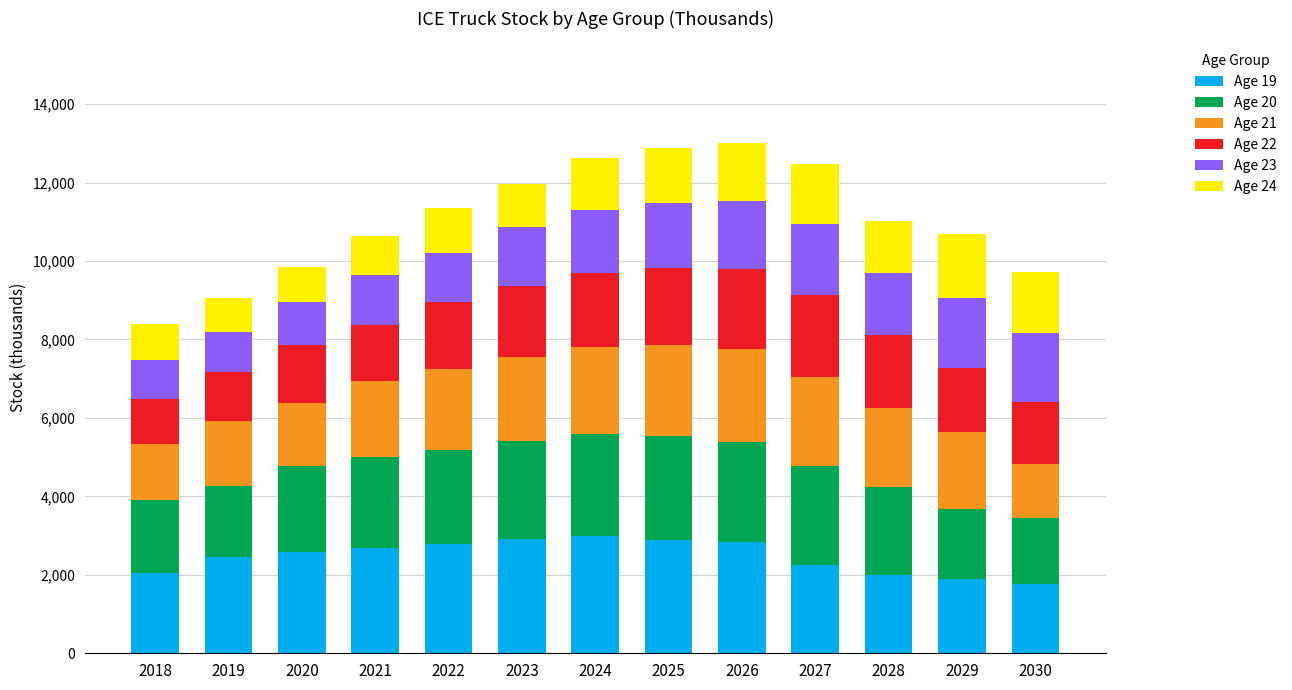

What are all the series names shown in the legend?

Age 19, Age 20, Age 21, Age 22, Age 23, Age 24